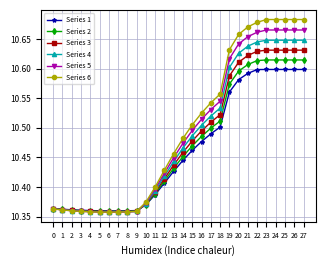

The Series 3 series shows 10.4 at 1. True or false?

True